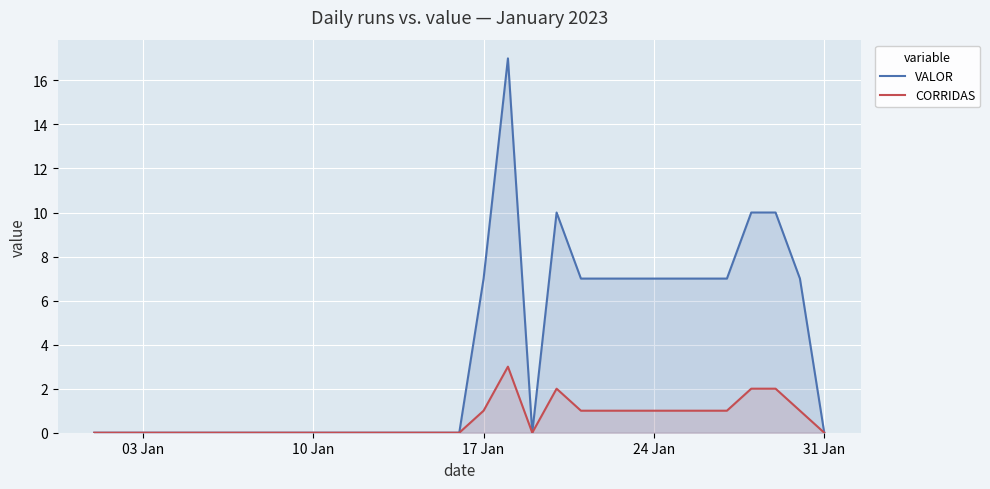

The CORRIDAS series shows 2 at 31 Jan. True or false?

False